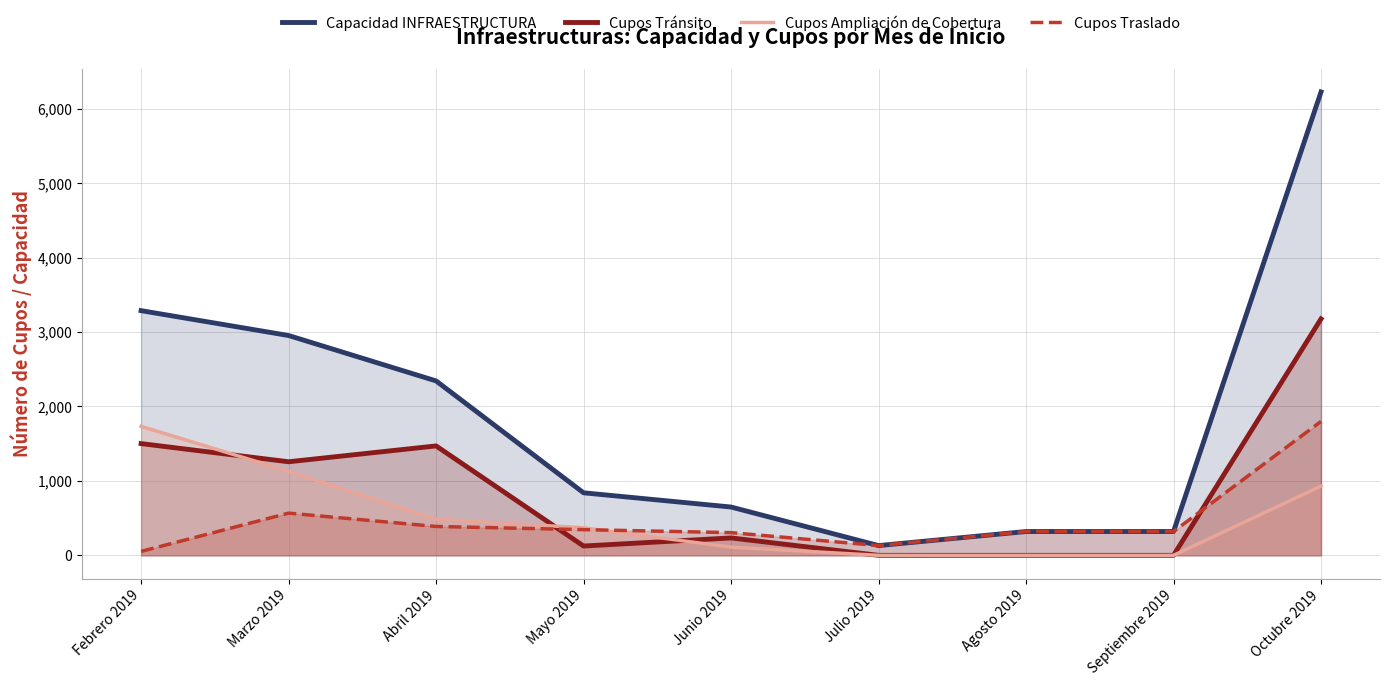

At Julio 2019, list the series in order from largest to smallest.

Capacidad INFRAESTRUCTURA, Cupos Traslado, Cupos Tránsito, Cupos Ampliación de Cobertura